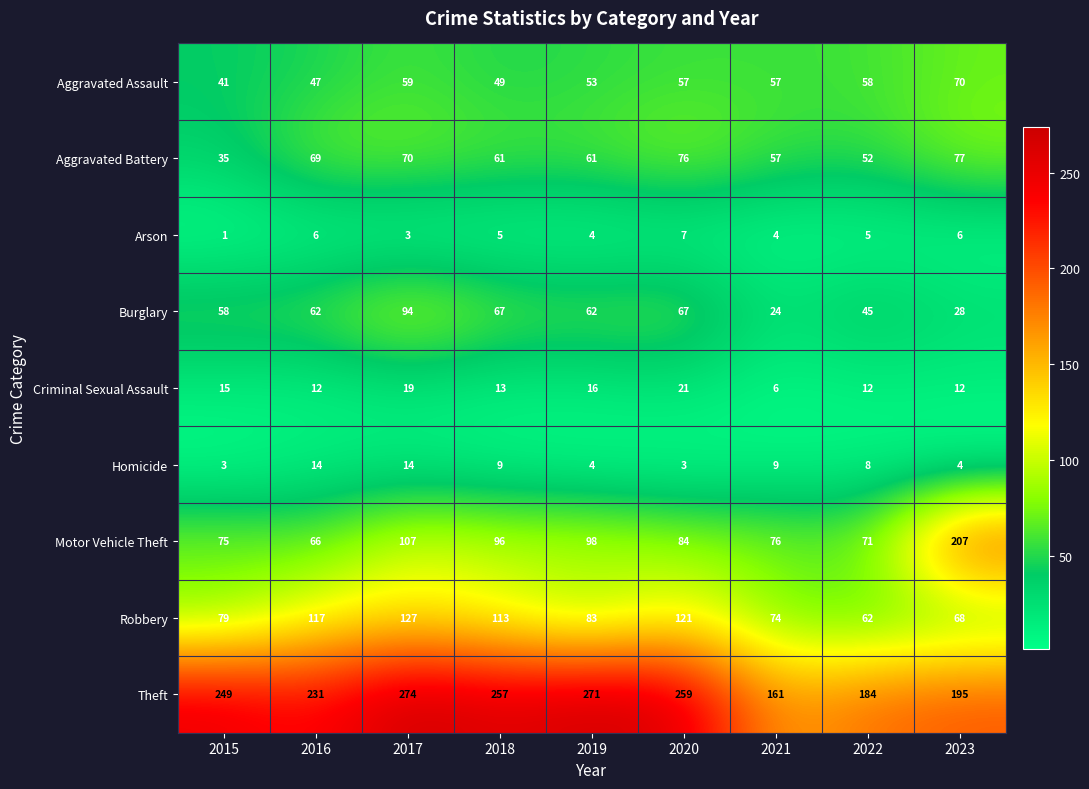

Which series changed the most between 2016 and 2022?

Robbery